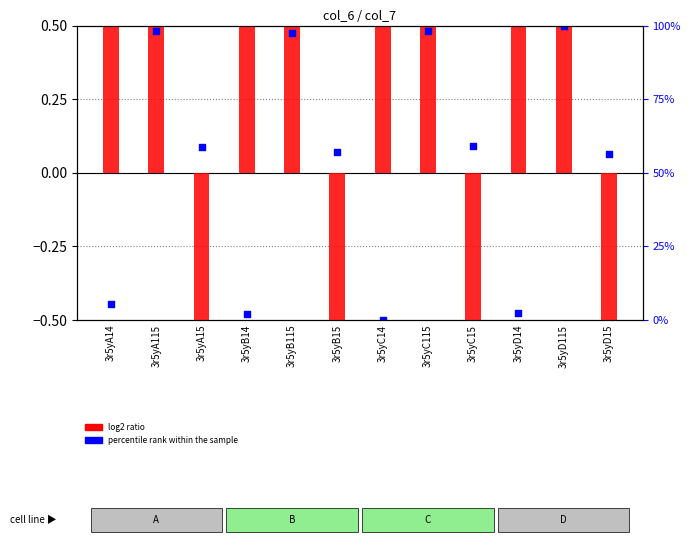

Which series reaches the maximum Y coordinate?

log2 ratio